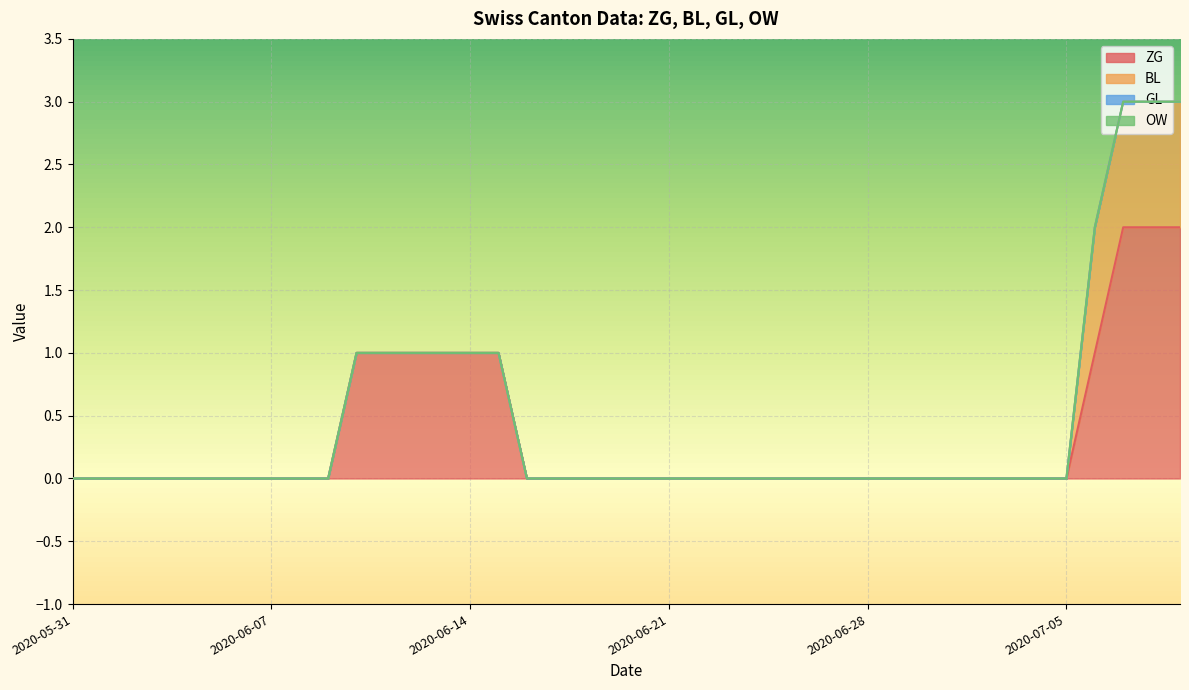

What is the label of the 21st point from the right?

2020-06-19